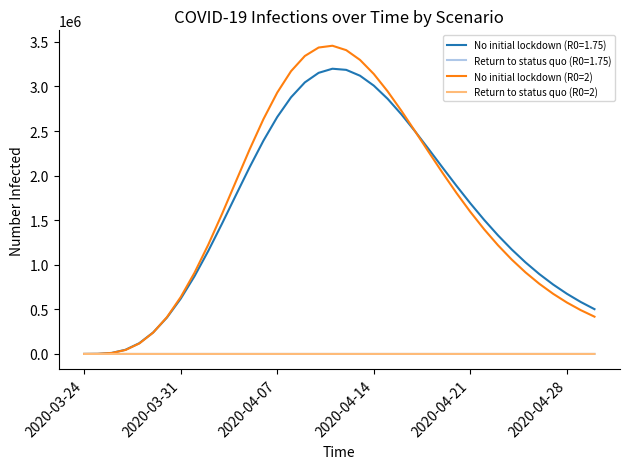

What is the greatest value displayed?

3456936.1